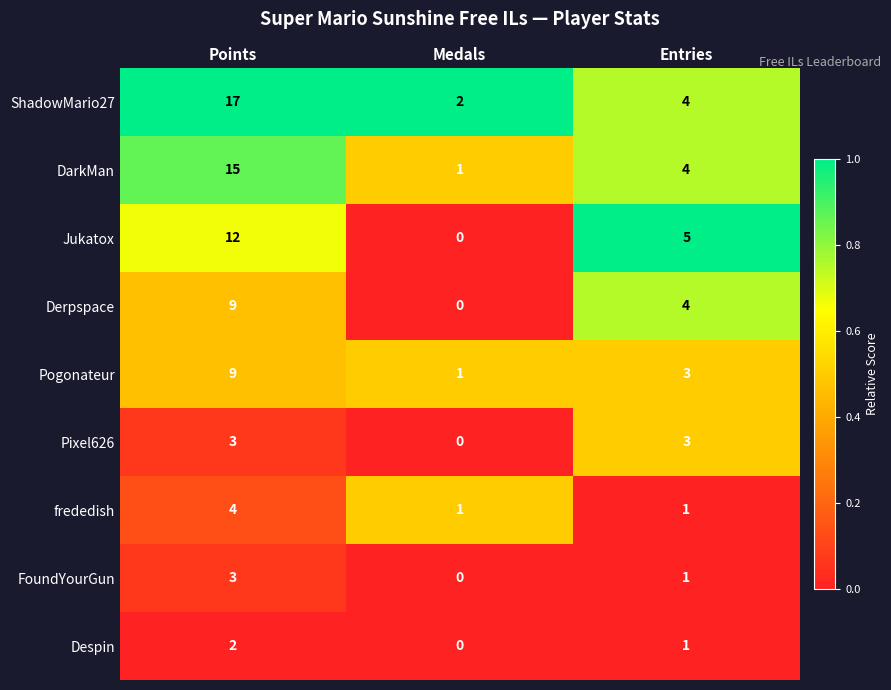

At which category does the chart reach its peak across all series?

Points